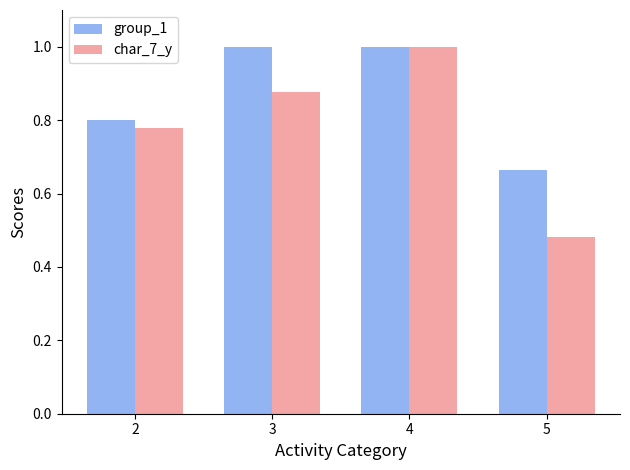

Which series has the largest total across all categories?

group_1